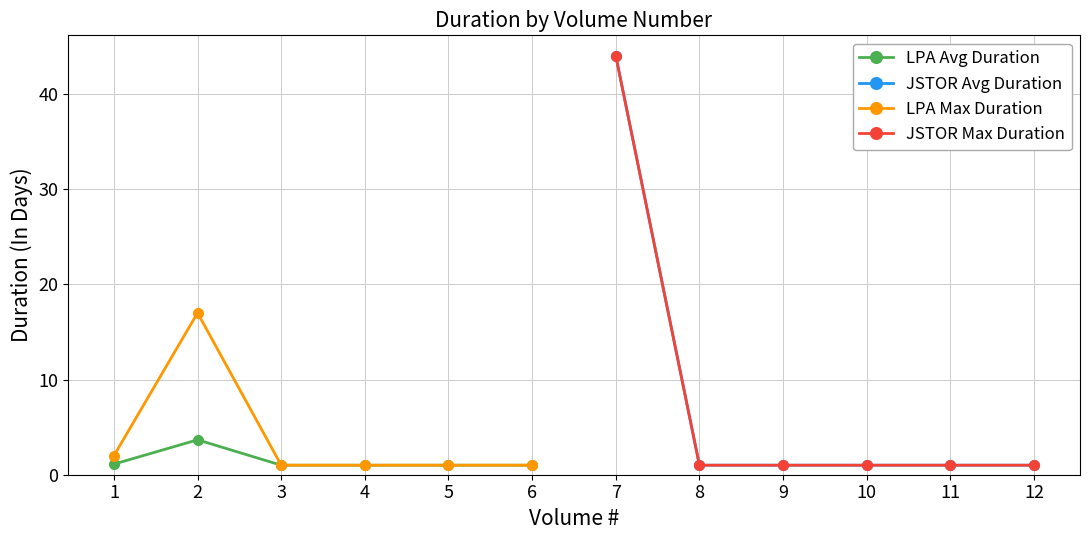

At 7, list the series in order from largest to smallest.

LPA Avg Duration, JSTOR Avg Duration, LPA Max Duration, JSTOR Max Duration